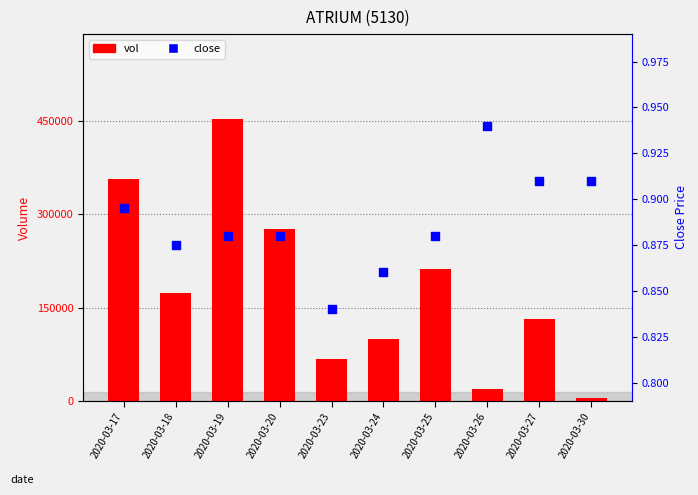

At how many categories does at least one series exceed 141334?

5